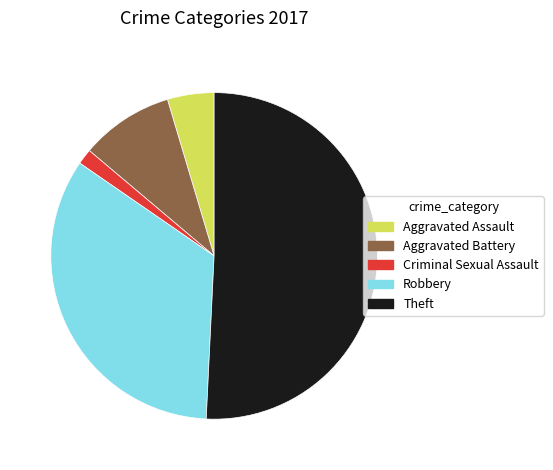

The Aggravated Battery slice represents 18% of the pie. True or false?

False